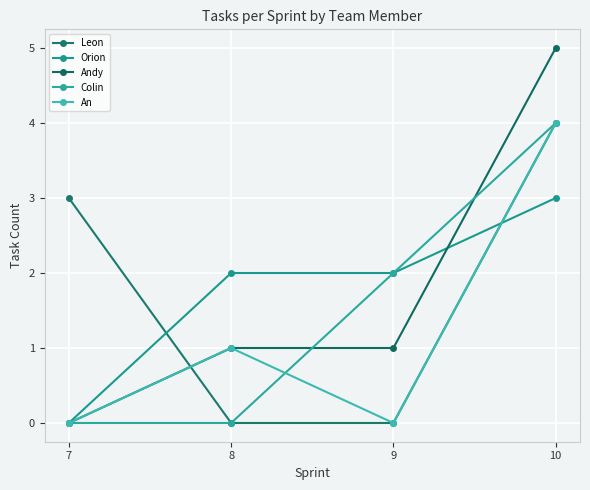

How many series are shown in this chart?

5